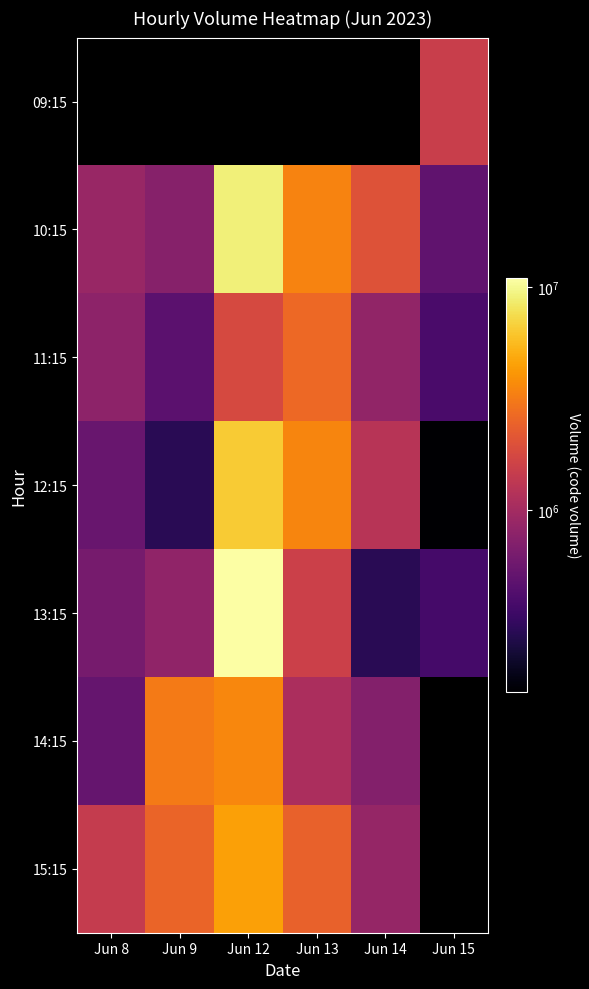

At which category does the chart reach its minimum across all series?

Jun 8